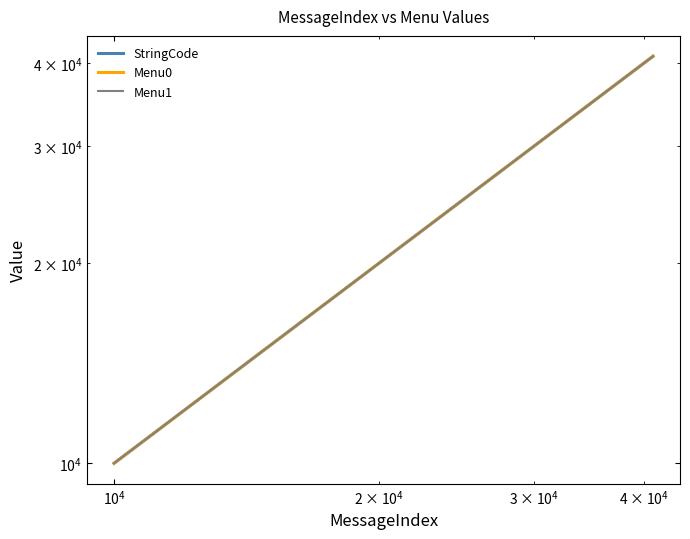

True or false: Menu1 has a value of 17466 at 5.

False